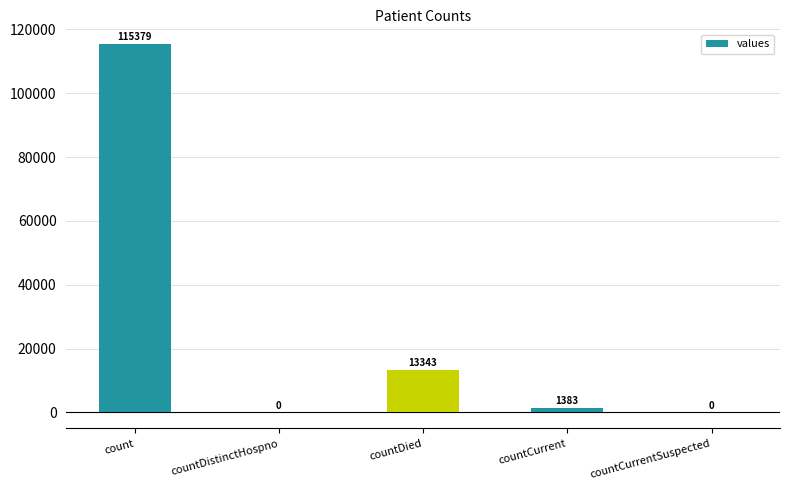

Reading left to right, extract all data points from this chart.

count=115379	countDistinctHospno=0	countDied=13343	countCurrent=1383	countCurrentSuspected=0